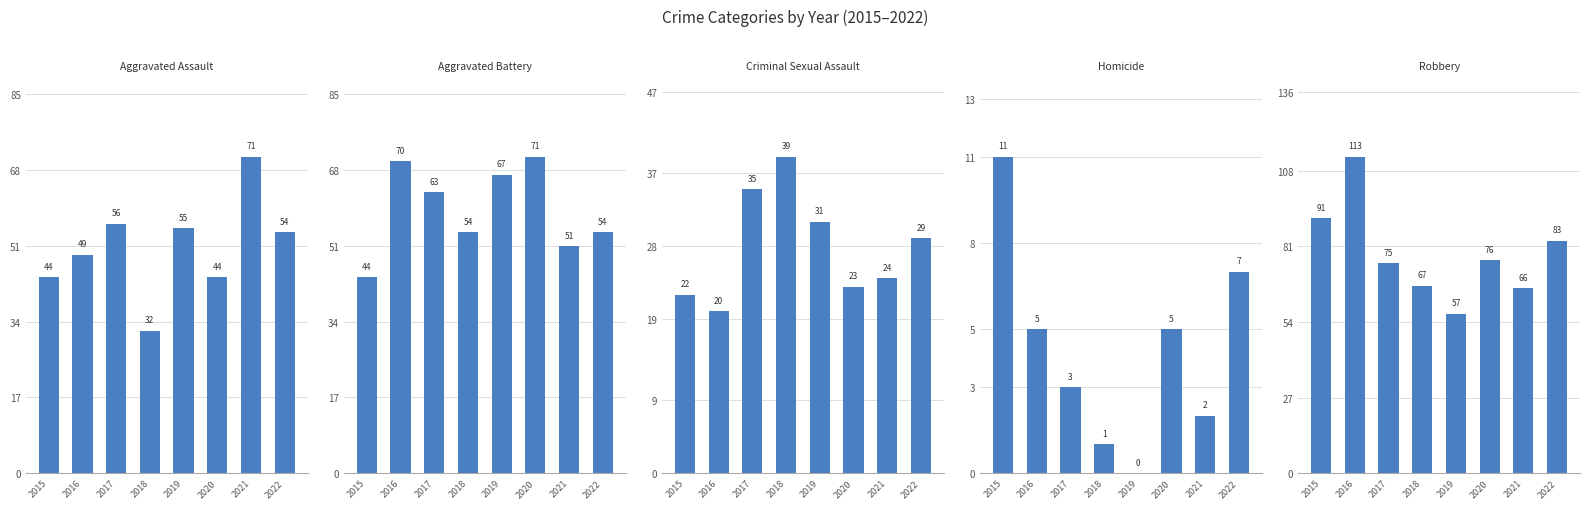

What is the total value across all series at 2022?

227